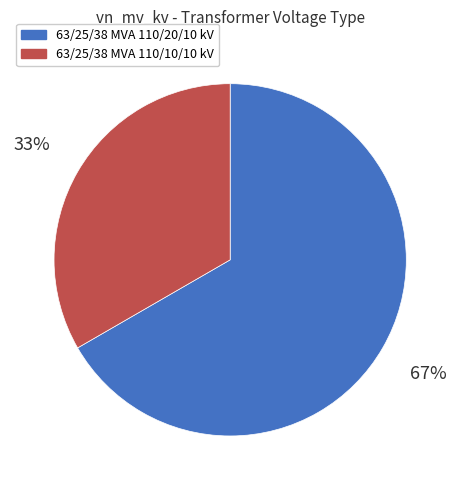

How many segments does this pie chart have?

2